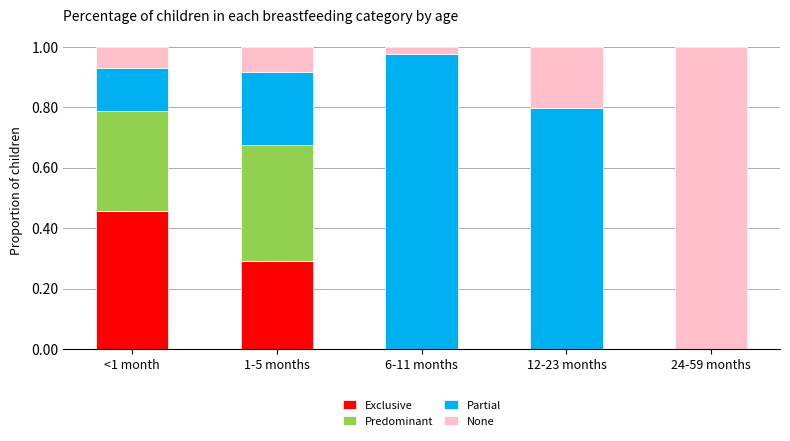

Which category has the highest value in the Exclusive series?

<1 month